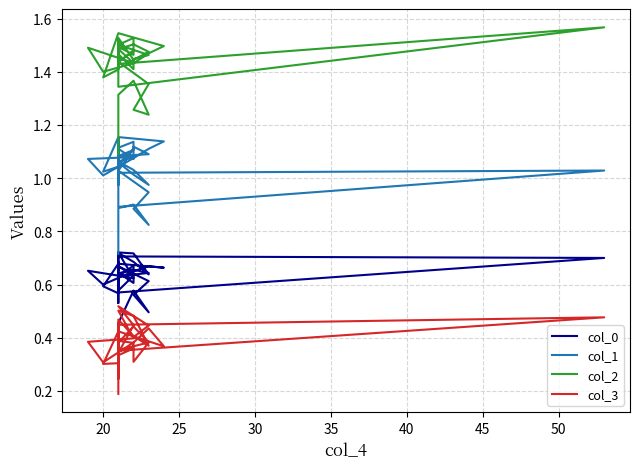

Is this an area chart (filled region under the line)?

No